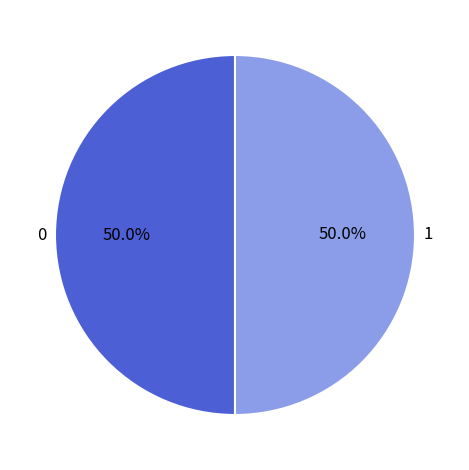

What portion of the pie excludes 1?

50.0%